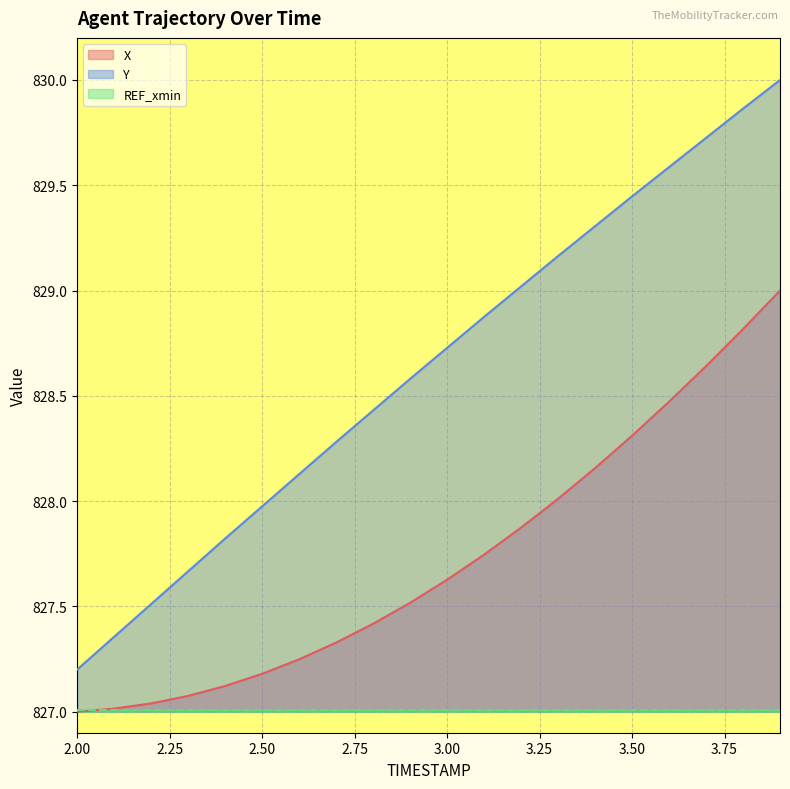

True or false: X and Y intersect in this chart.

False